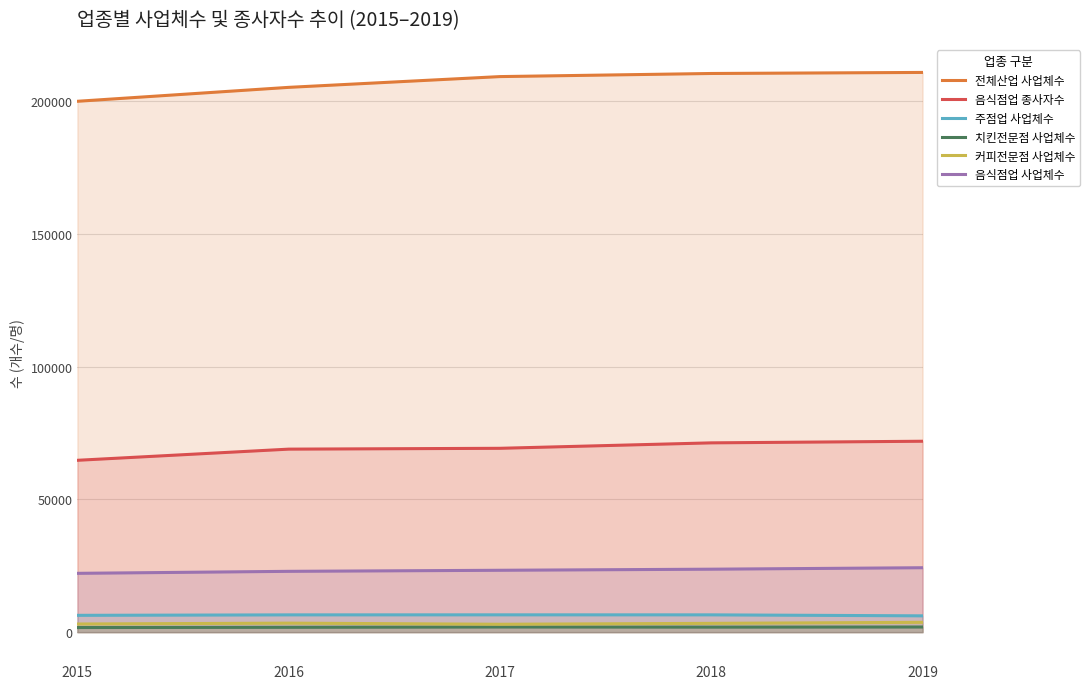

What is the value of the 음식점업 사업체수 point at the 2nd from the left?

22920